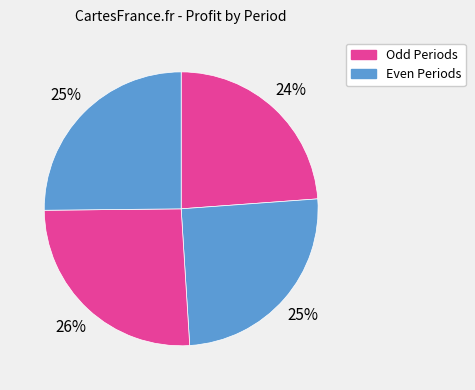

How many segments does this pie chart have?

4